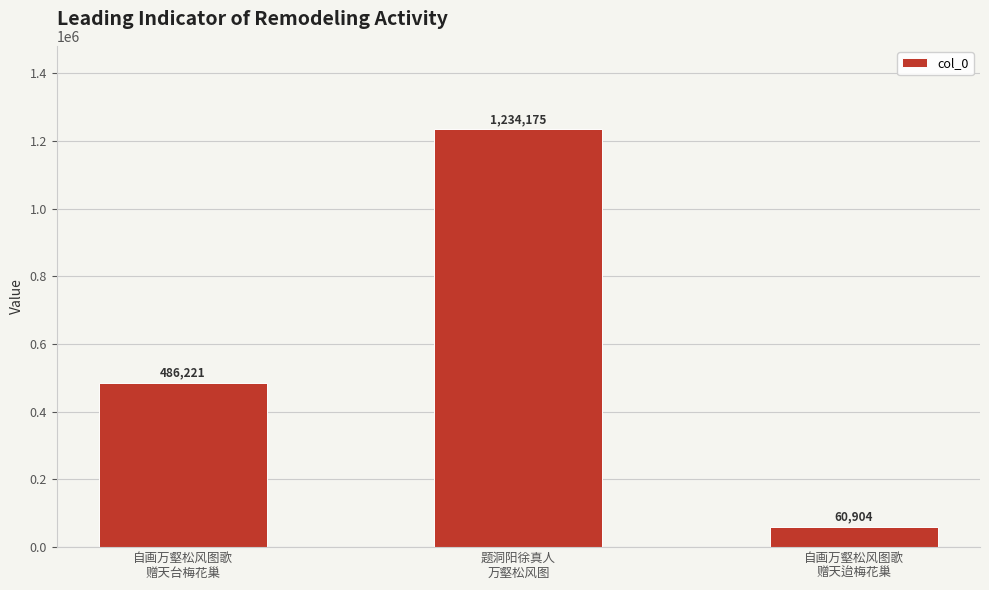

Reading left to right, extract all data points from this chart.

486221	1234175	60904